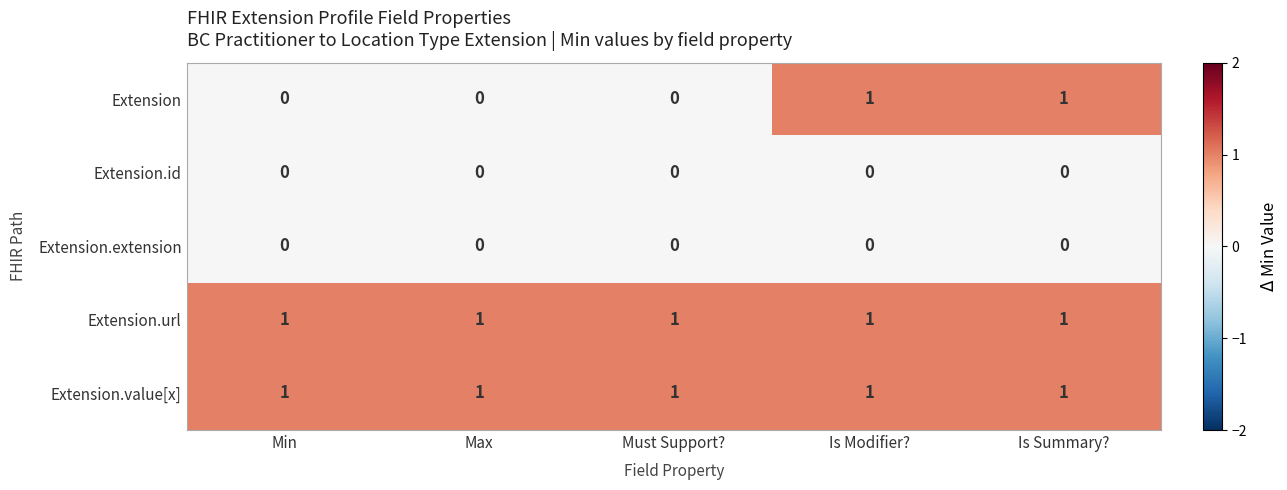

What is the total value across all series at Is Summary??

3